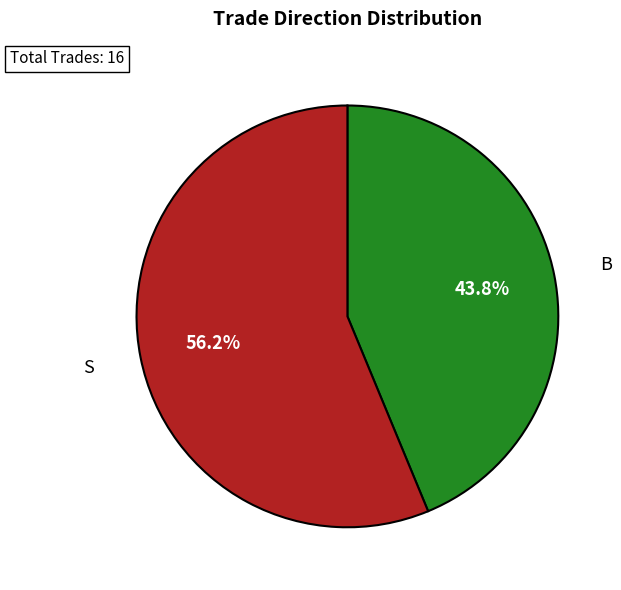

To the nearest percent, what percentage of the pie is S?

56%